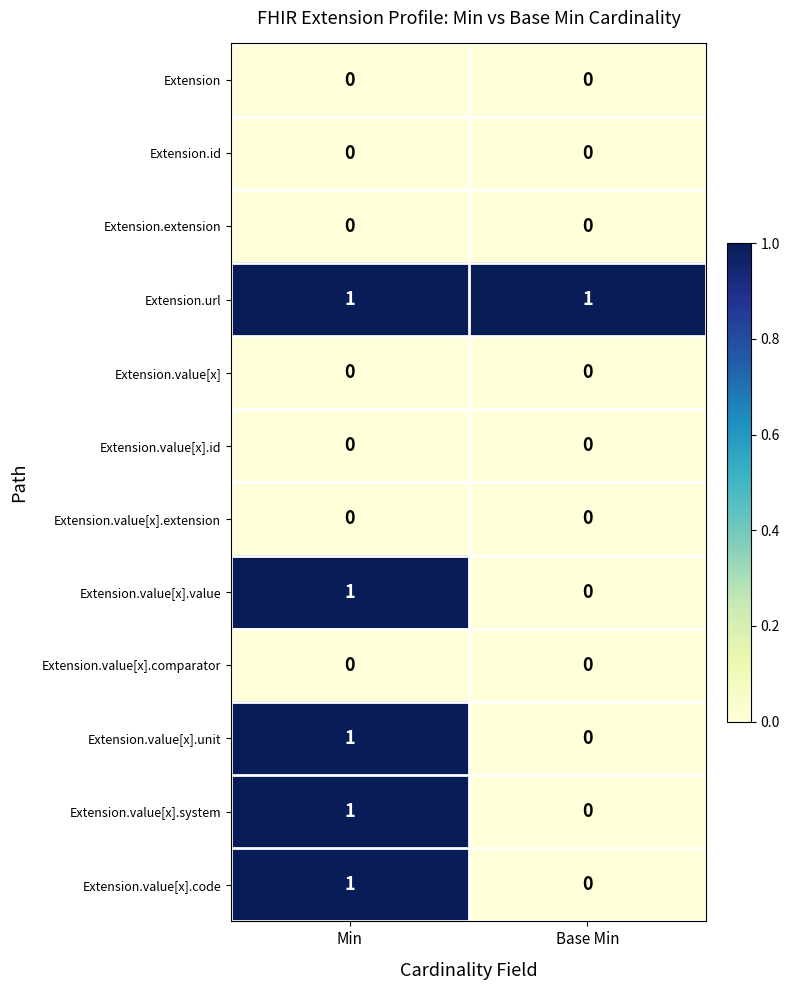

Reading left to right, extract all data points from this chart.

Extension: 0	0
Extension.id: 0	0
Extension.extension: 0	0
Extension.url: 1	1
Extension.value[x]: 0	0
Extension.value[x].id: 0	0
Extension.value[x].extension: 0	0
Extension.value[x].value: 1	0
Extension.value[x].comparator: 0	0
Extension.value[x].unit: 1	0
Extension.value[x].system: 1	0
Extension.value[x].code: 1	0